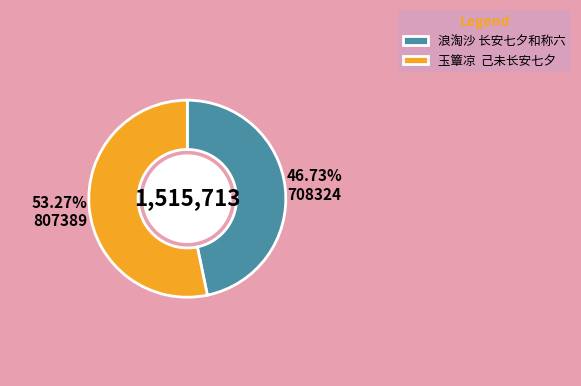

Does 浪淘沙 长安七夕和称六 represent more than half of the total?

No